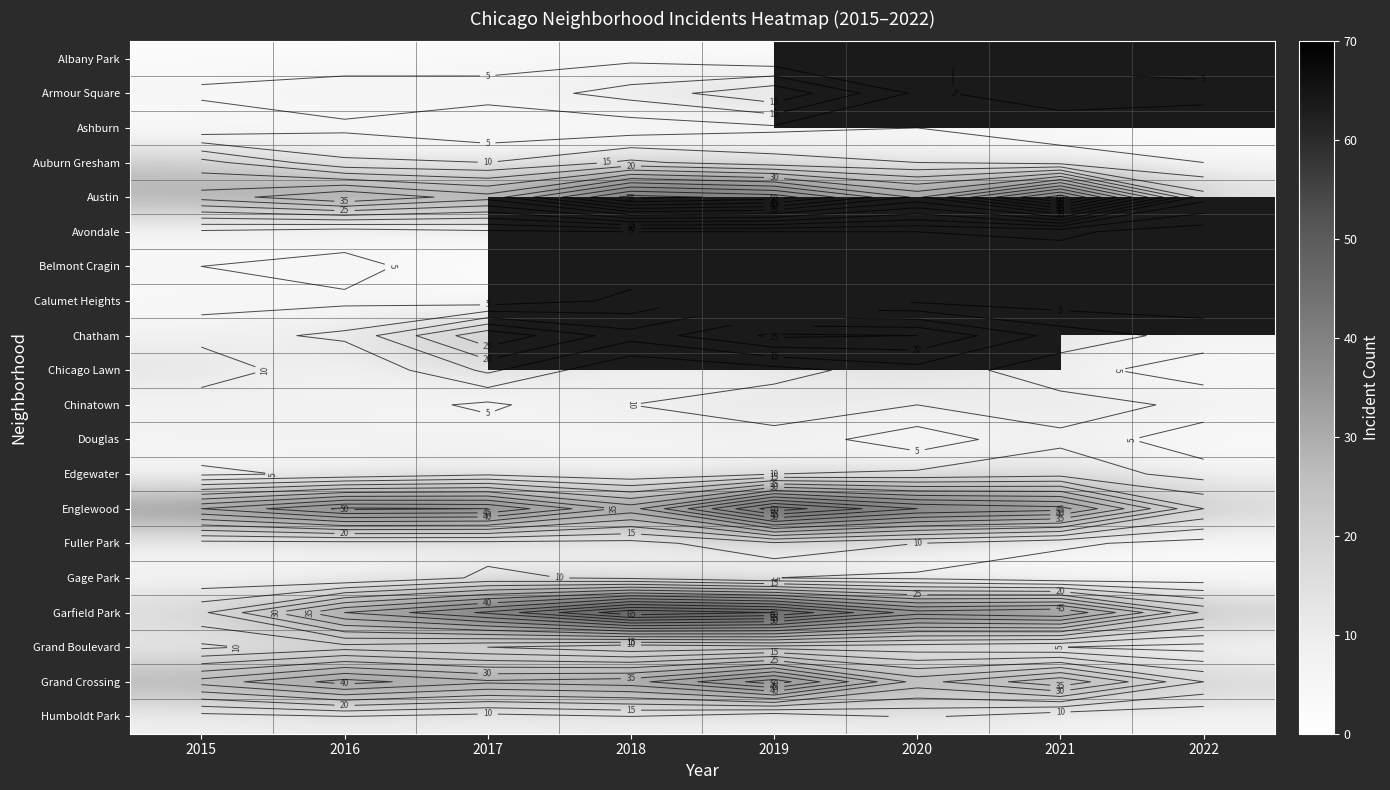

Is it true that Chatham equals 6.4 at 2019?

False